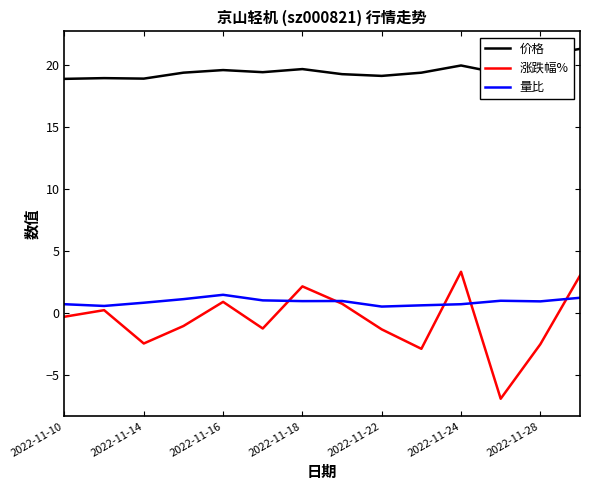

Count the number of data series in this chart.

3